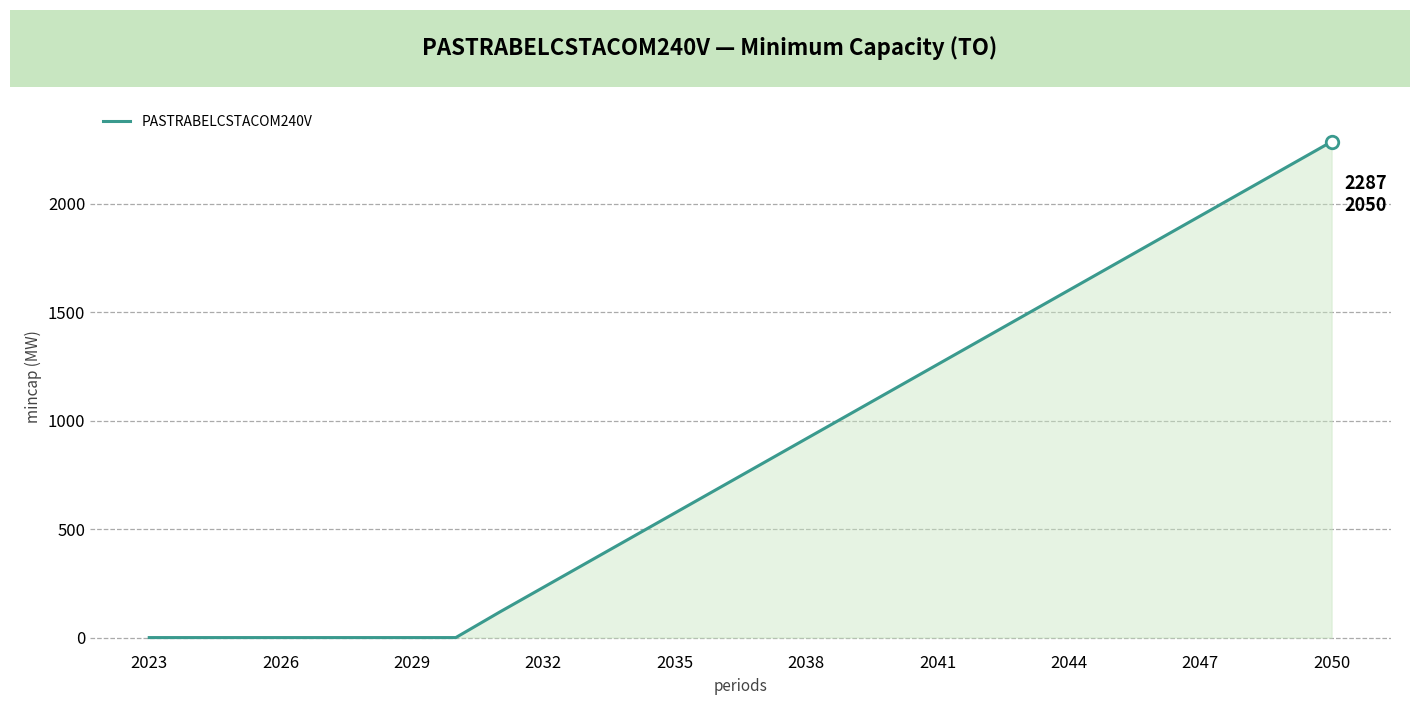

What is the difference between the maximum and minimum values?

2287.1